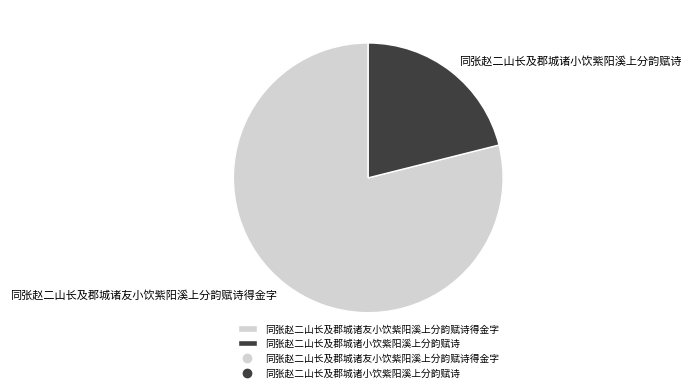

How many segments does this pie chart have?

2